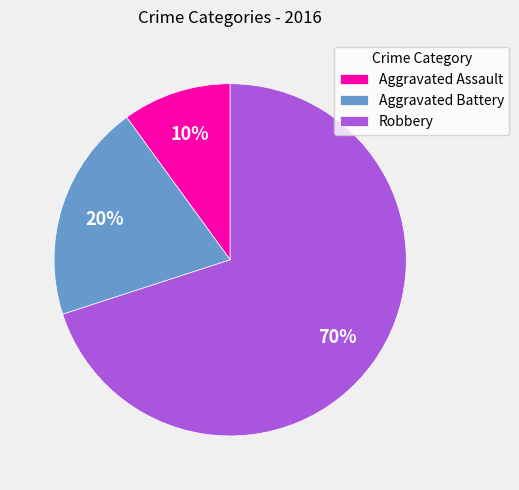

What is the smallest slice in the pie chart?

Aggravated Assault